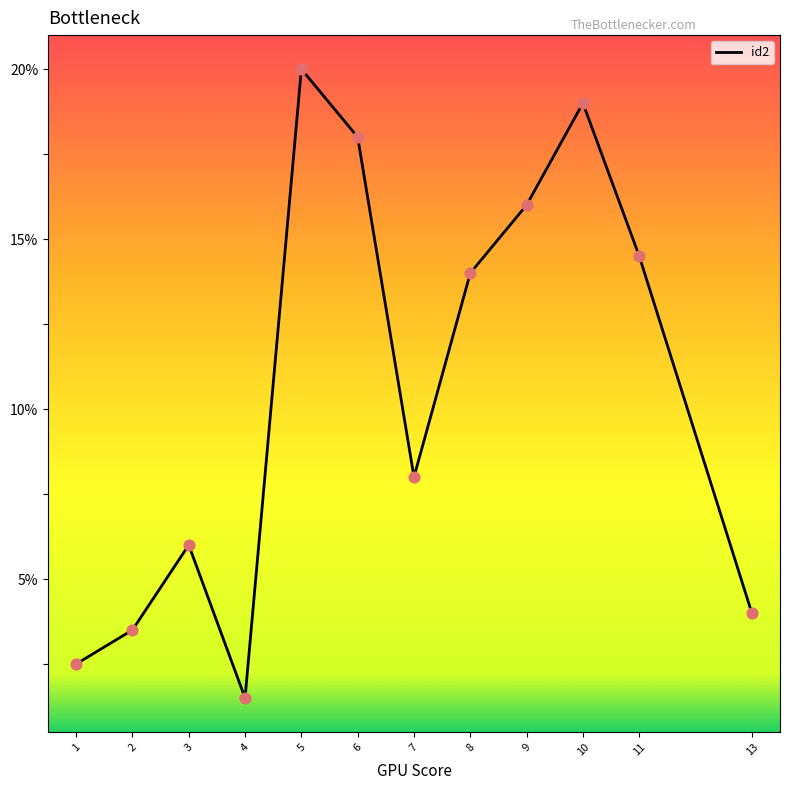

Which has a higher value, 4 or 1?

1